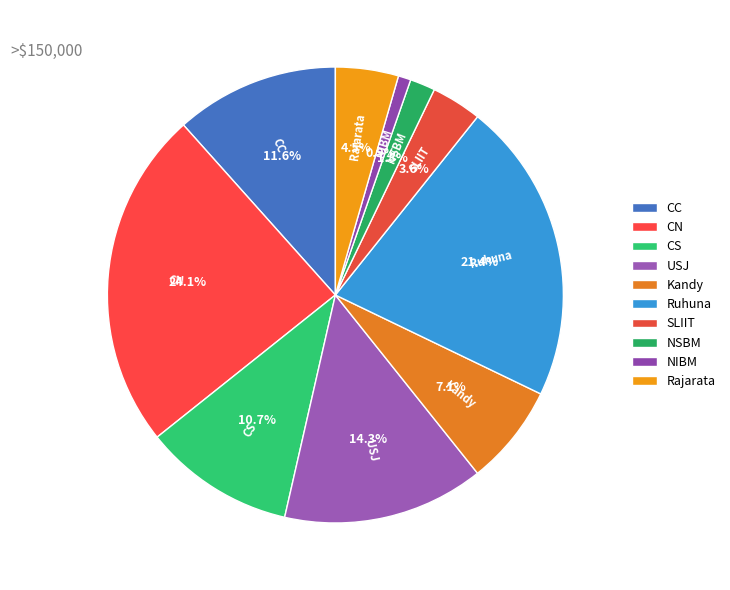

Between Rajarata and Kandy, which is larger?

Kandy